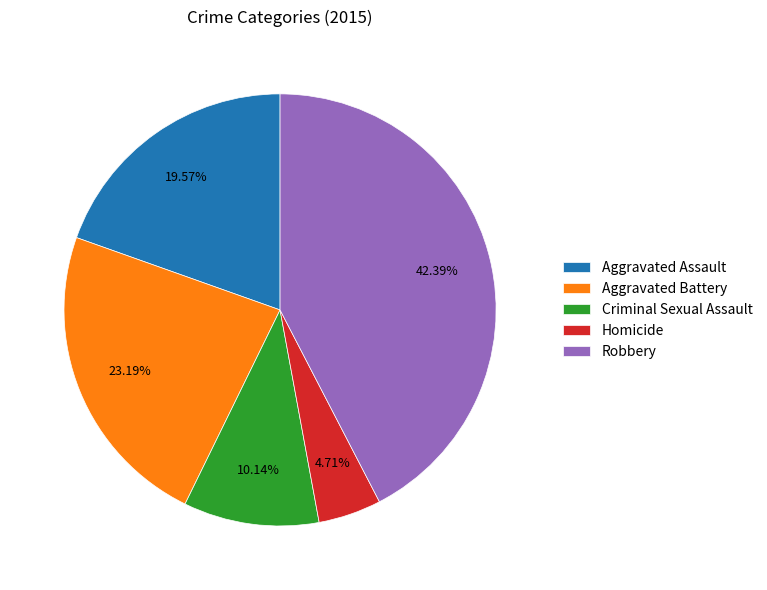

How many slices are in this pie chart?

5